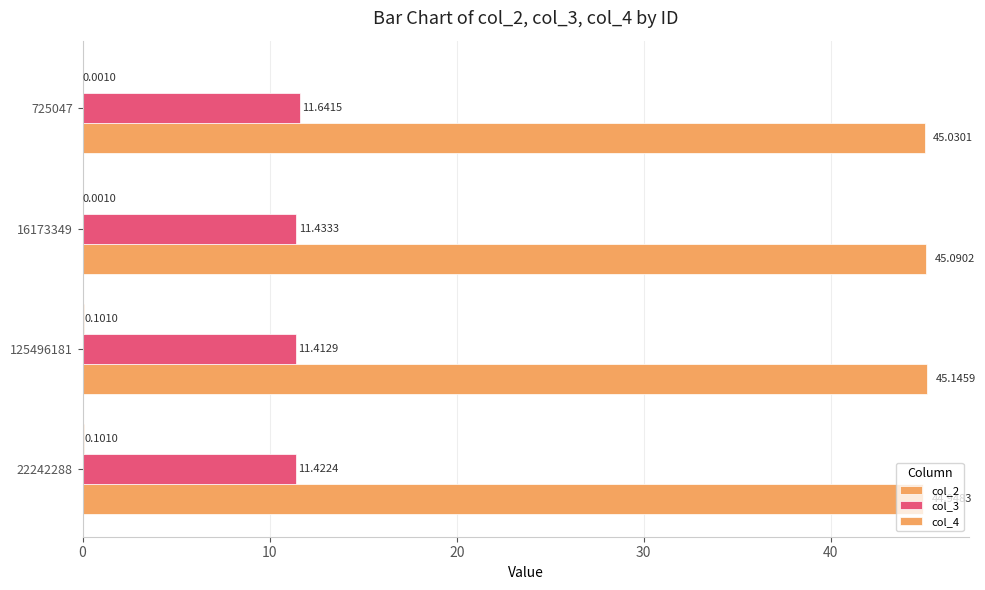

Count the number of categories in the chart.

4